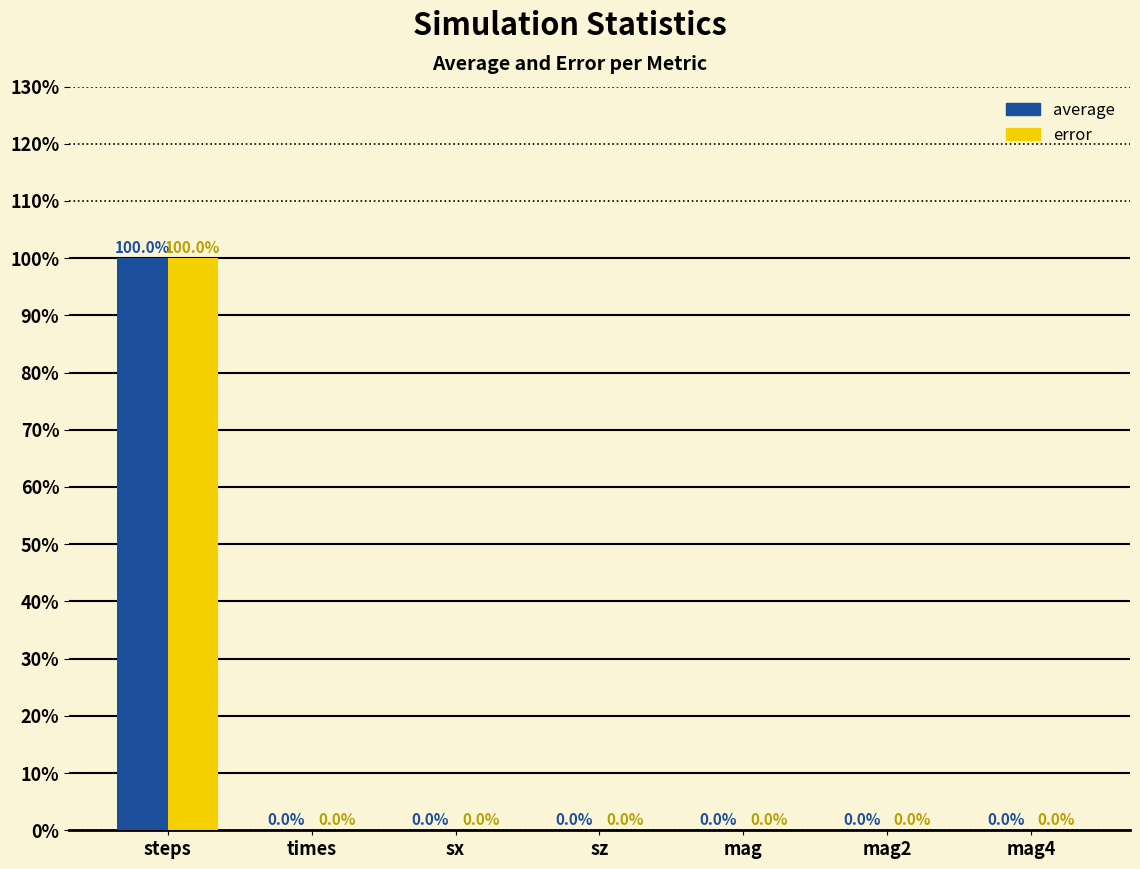

What is the sum of all error values?

100.0